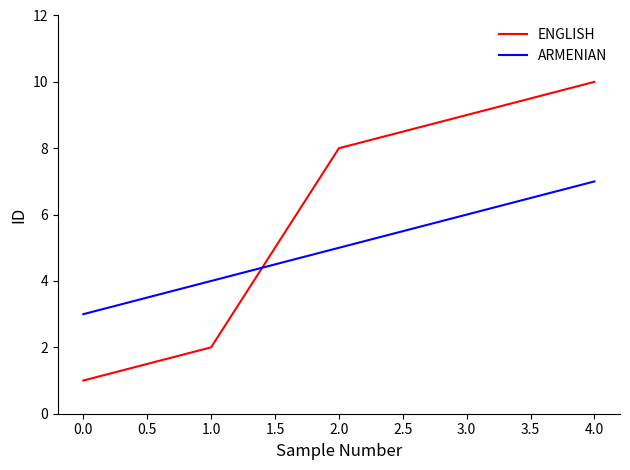

How many times do ARMENIAN and ENGLISH cross each other?

1